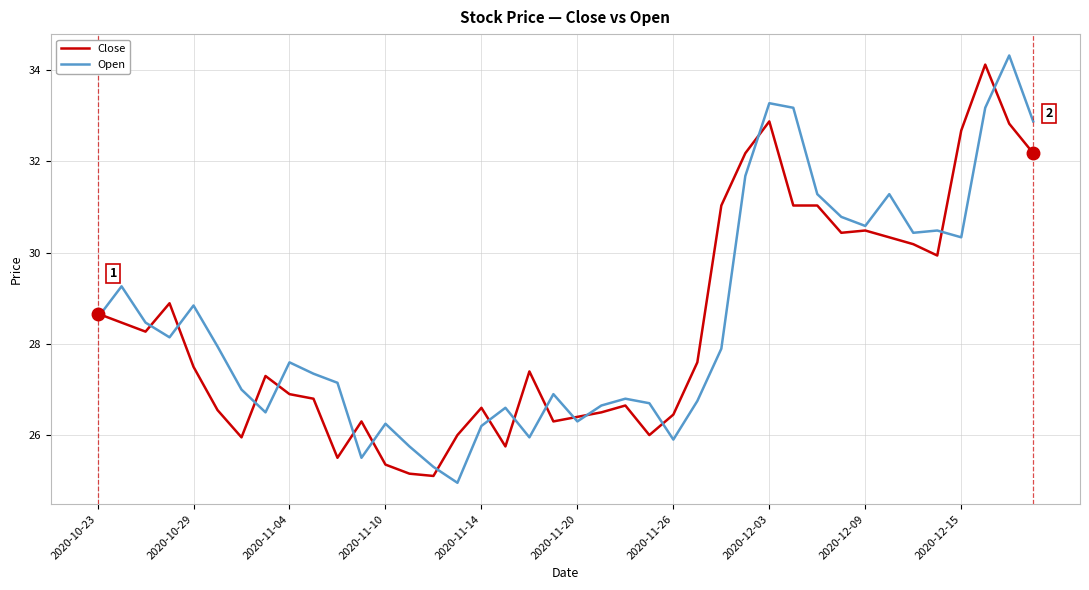

What is the greatest value displayed?

34.3